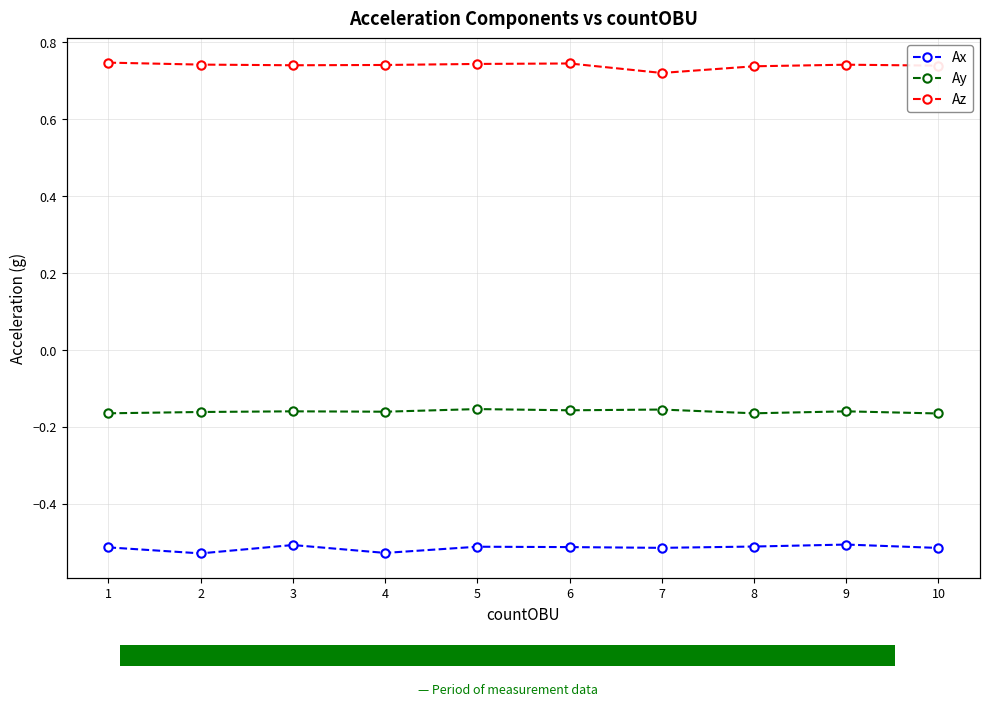

Which series has the largest total across all categories?

Az